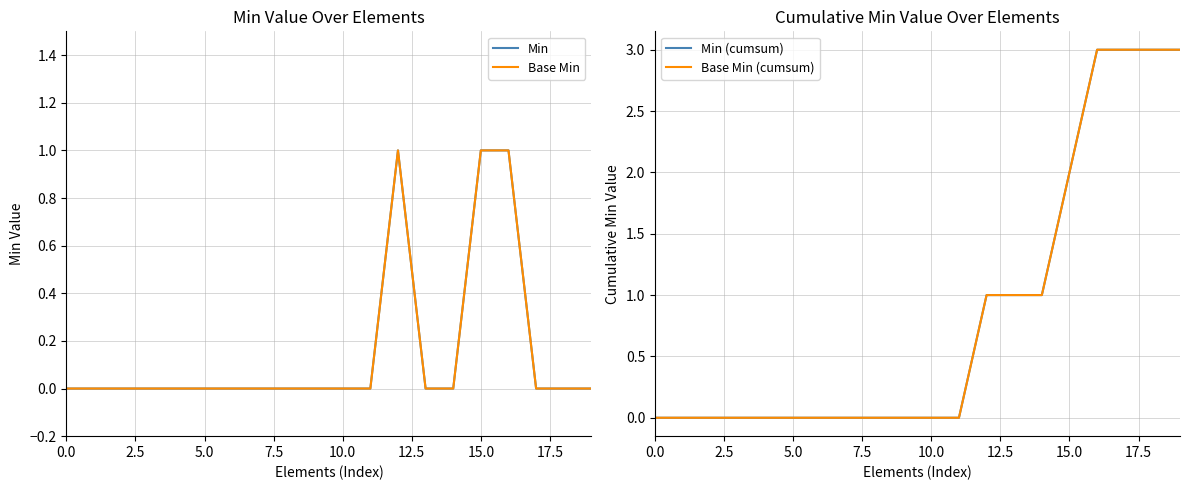

At which category does the chart reach its peak across all series?

16